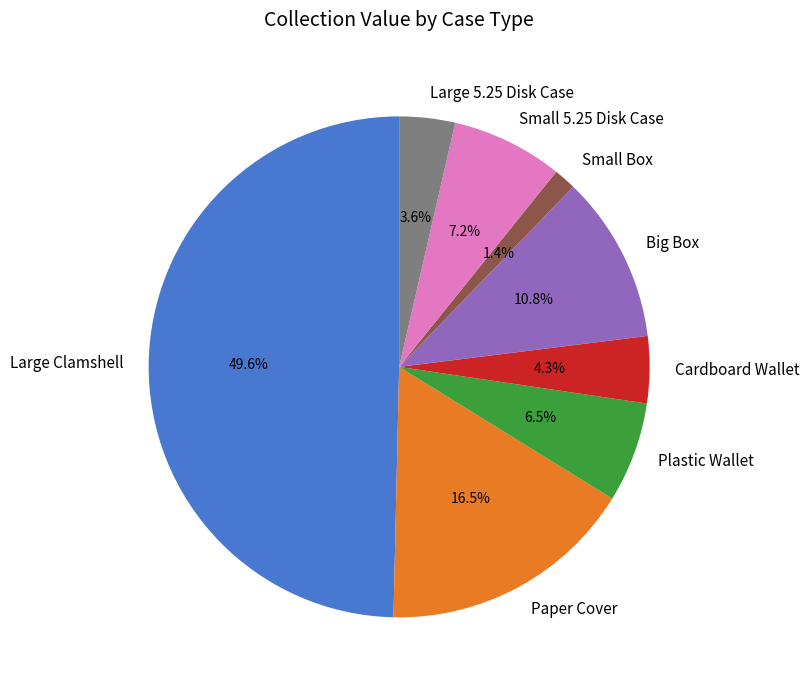

How much of the chart is everything except Plastic Wallet?

93.5%